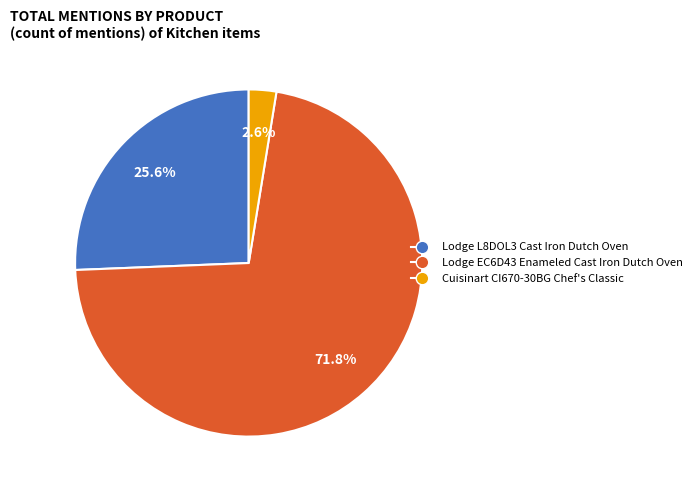

What is the majority slice?

Lodge EC6D43 Enameled Cast Iron Dutch Oven